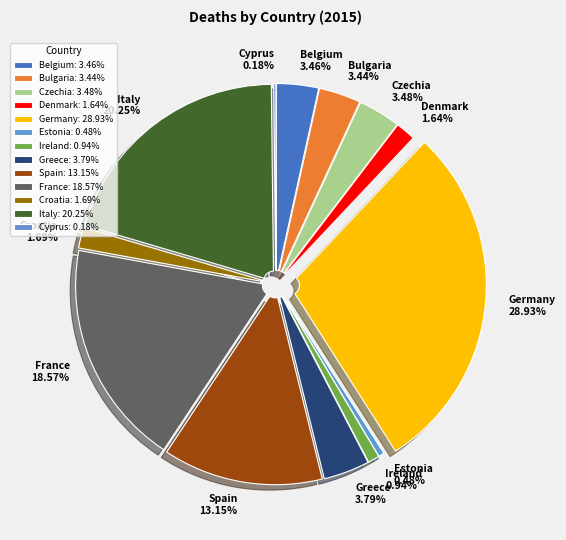

Approximately how many times larger is the value at Italy 20.25% compared to Estonia 0.48%?

42.5